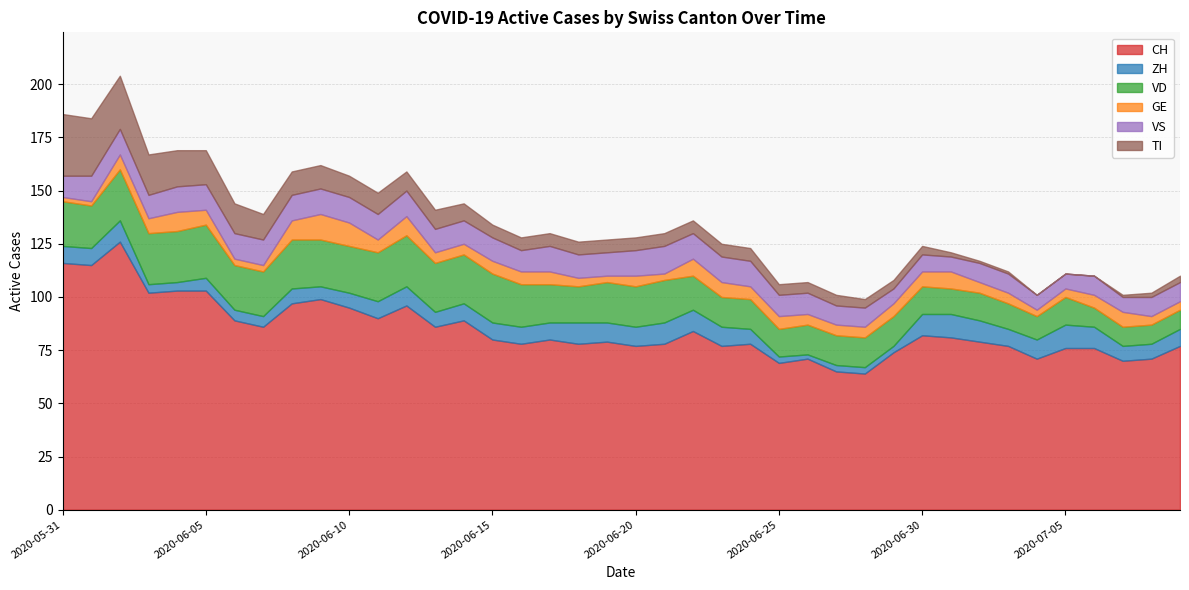

List the series in order of their peak value, highest first.

CH, TI, VD, VS, GE, ZH